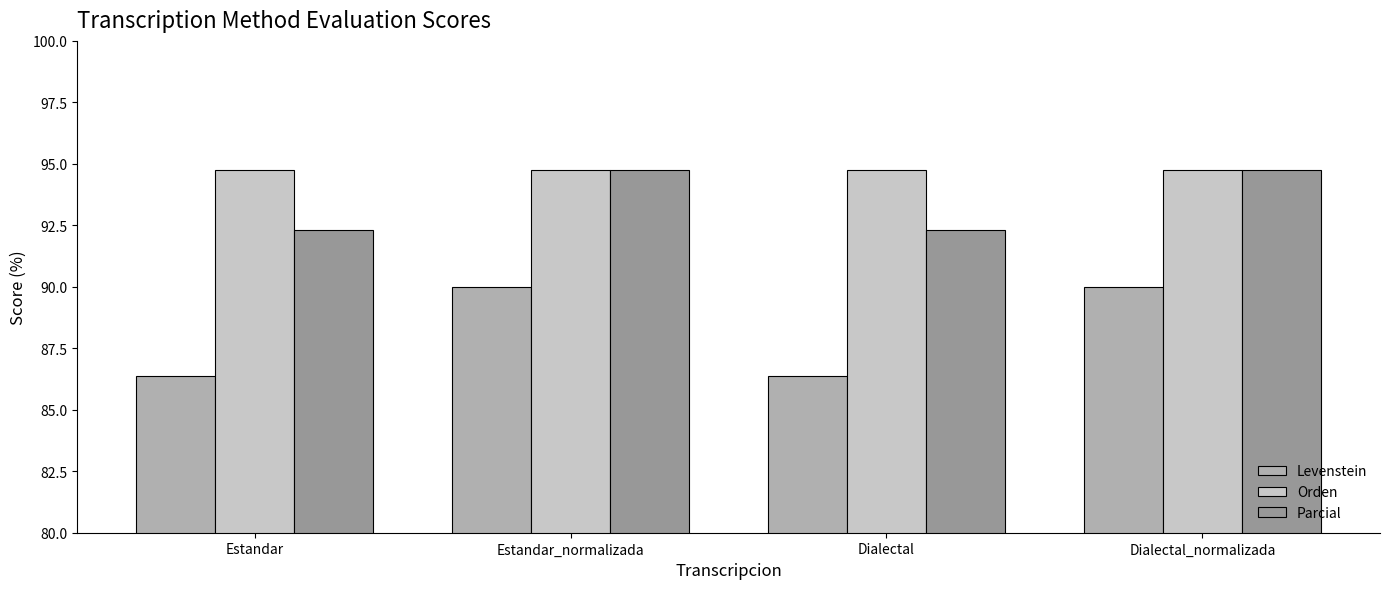

Which series has the largest range (max minus min)?

Levenstein